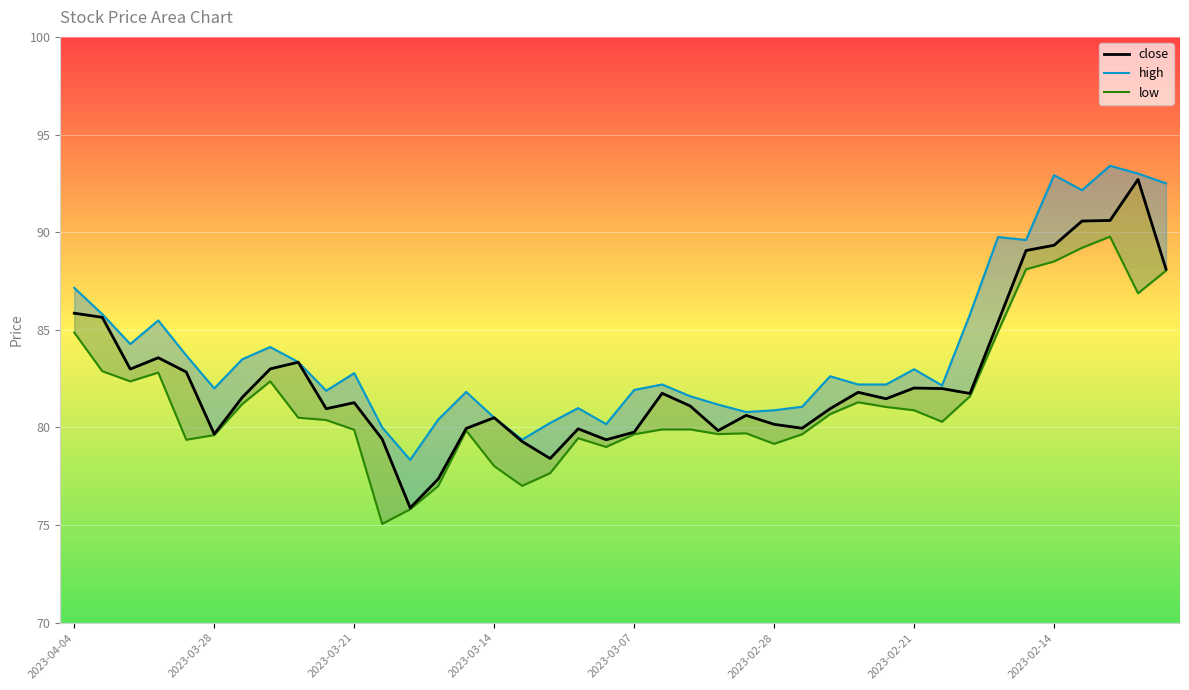

At which category is the sum across all series the highest?

2023-02-10